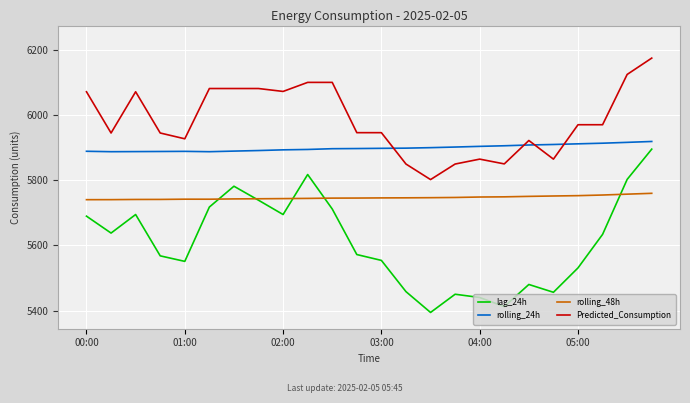

Which series has the largest total across all categories?

Predicted_Consumption